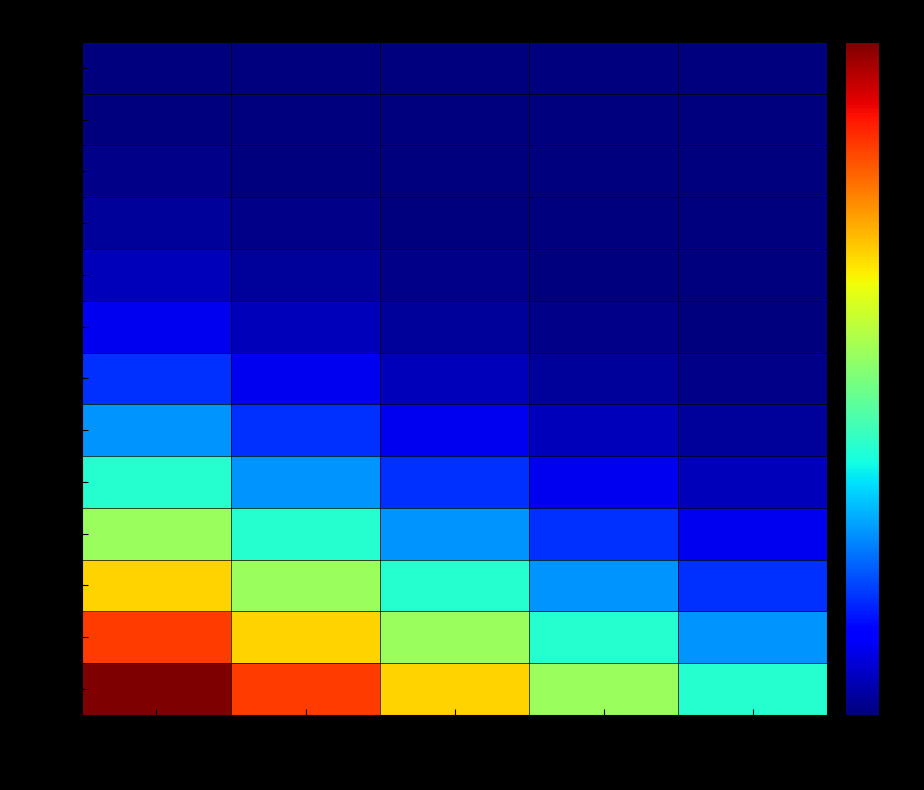

At how many categories does at least one series exceed 265?

1